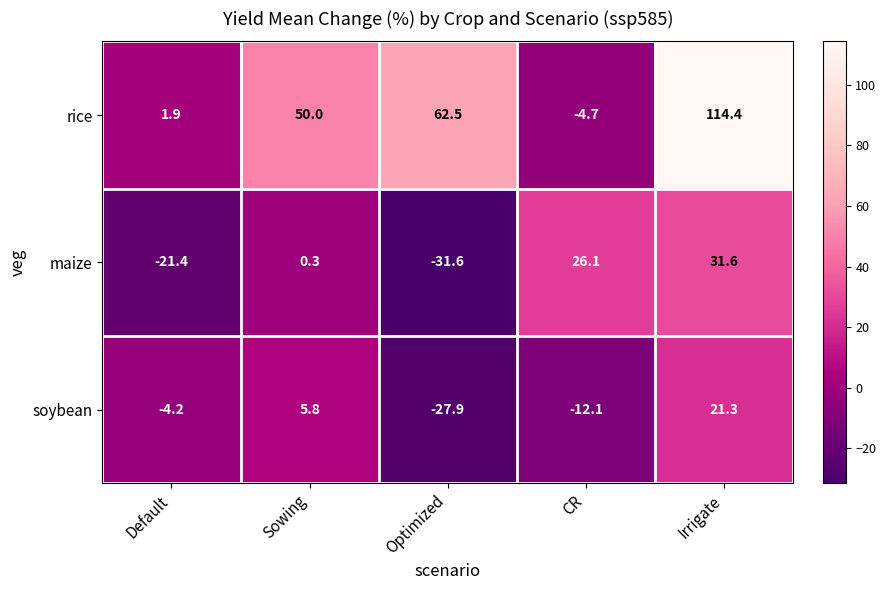

What is the greatest value displayed?

114.4